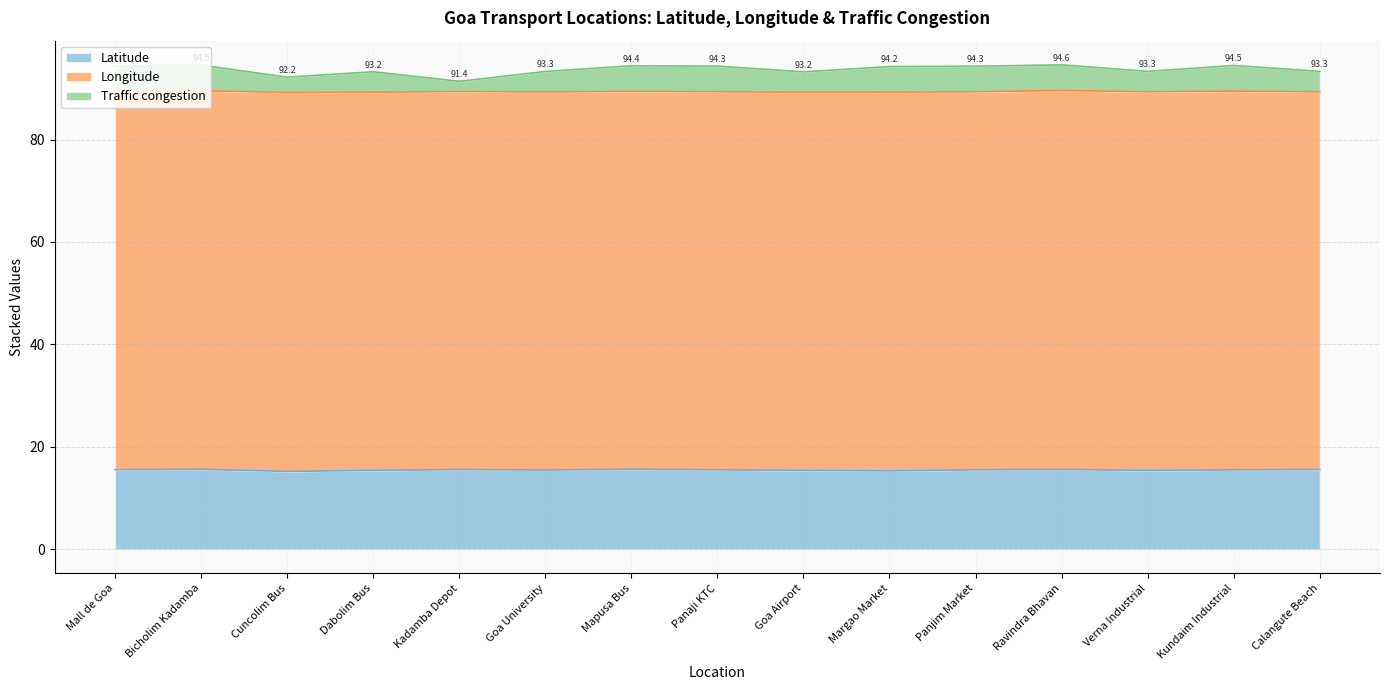

True or false: Traffic congestion and Latitude cross at least once.

False